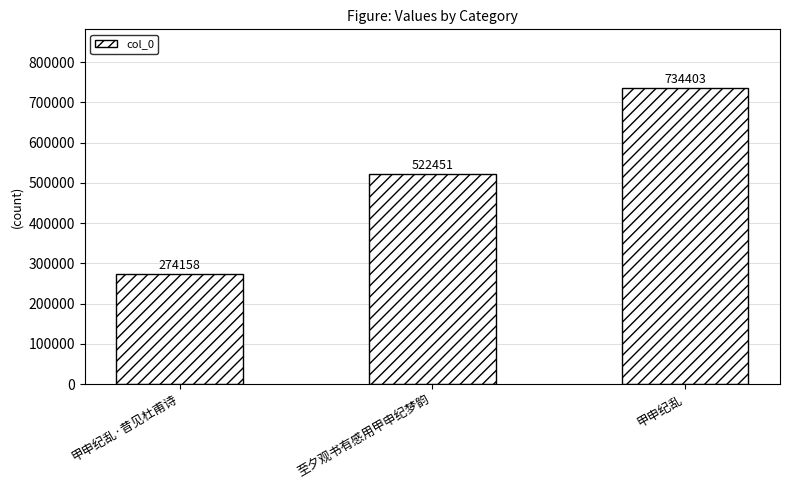

The value at 至夕观书有感用甲申纪梦韵 is 839662. True or false?

False